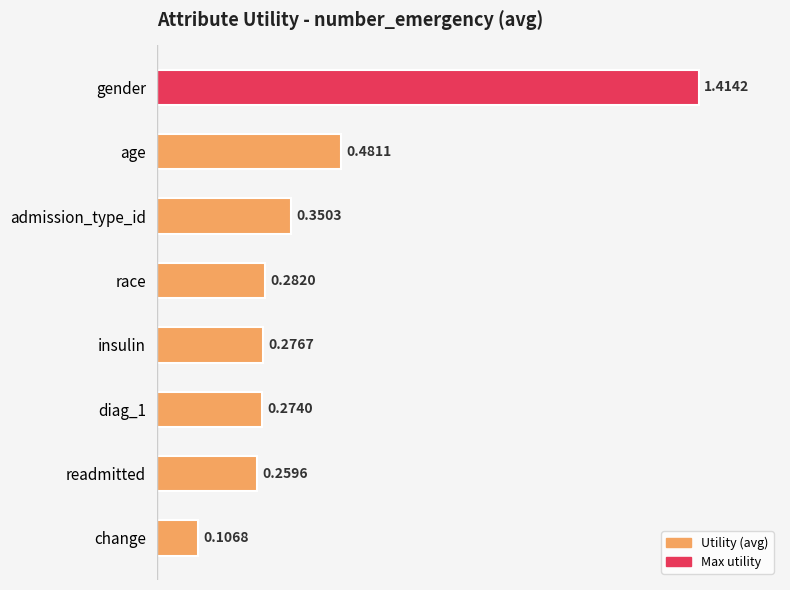

How many series are shown in this chart?

1